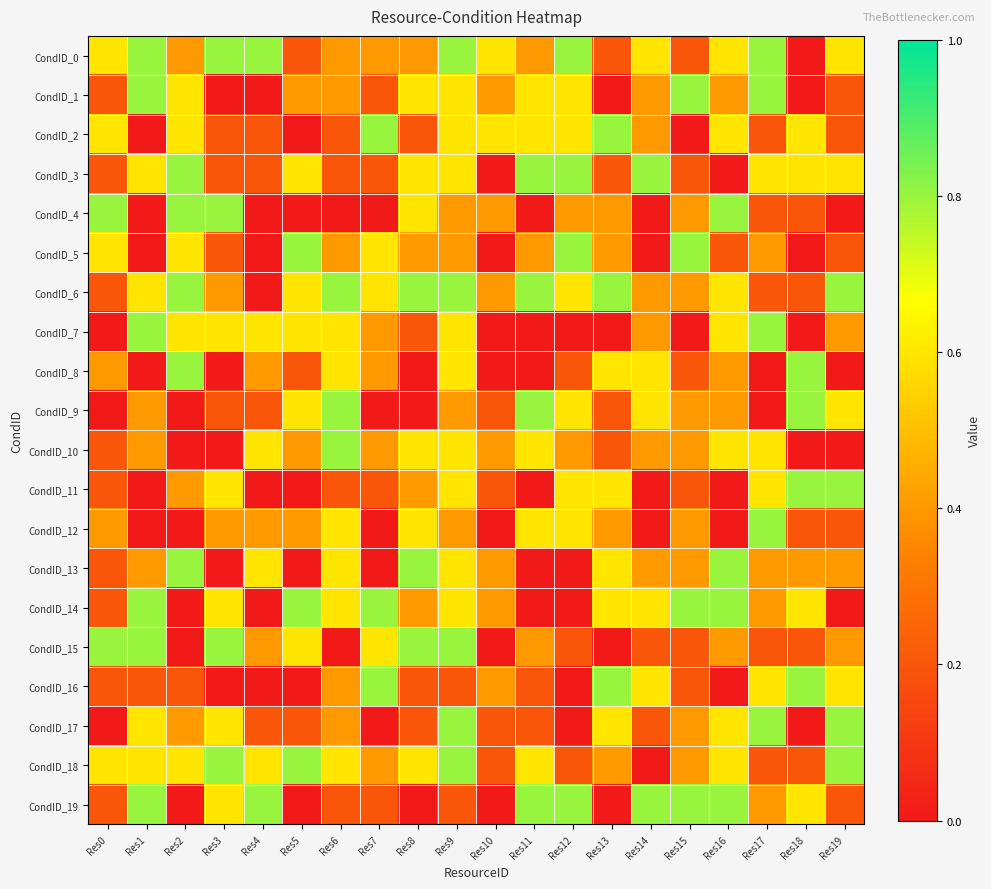

What is the greatest value displayed?

0.8